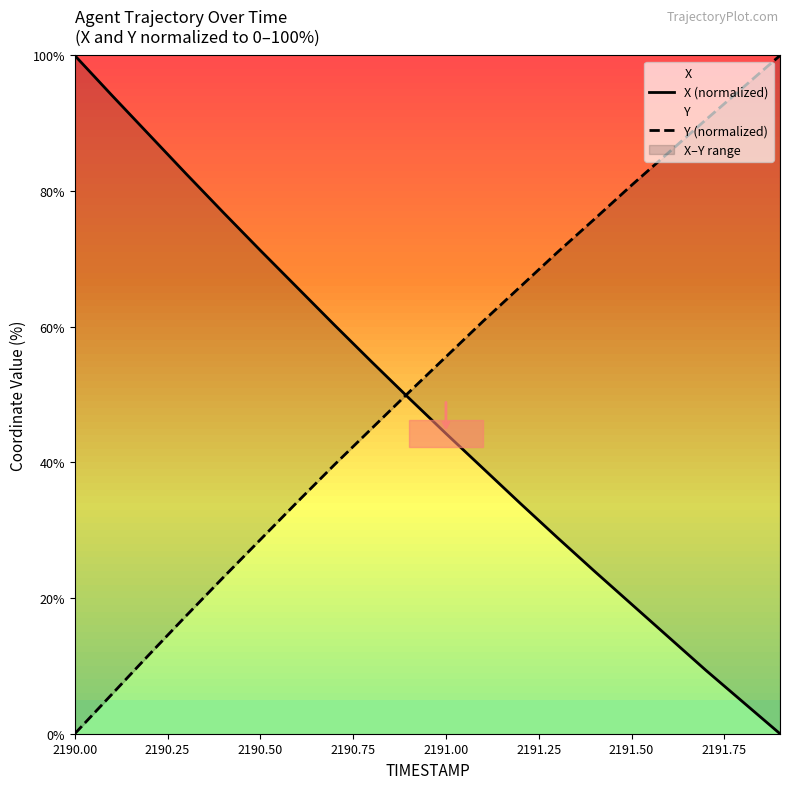

The value of Y at 2190.50 is 28.6. True or false?

True